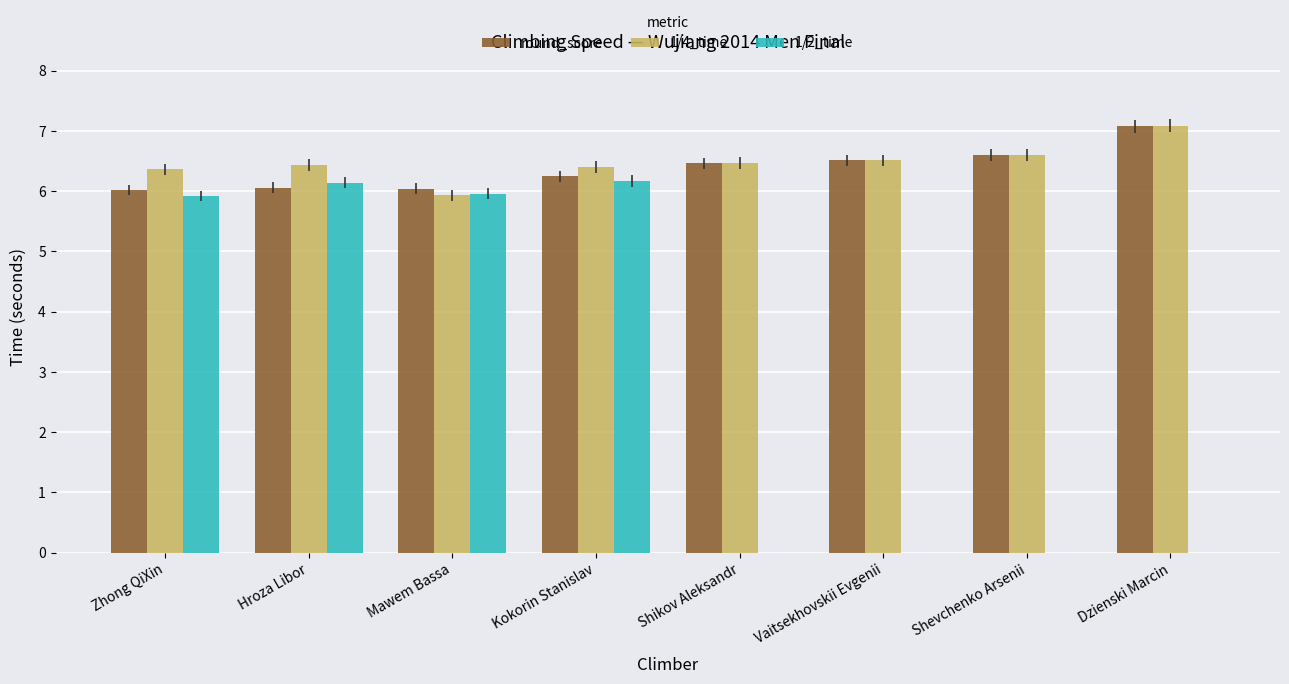

What is the total value across all series at Shikov Aleksandr?

12.9